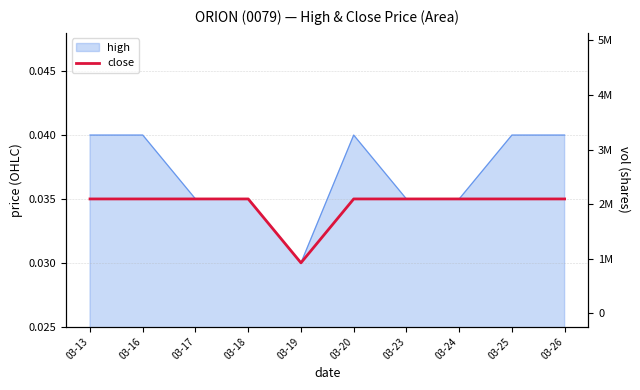

In close, how many points are lower than both neighbors (excluding endpoints)?

1